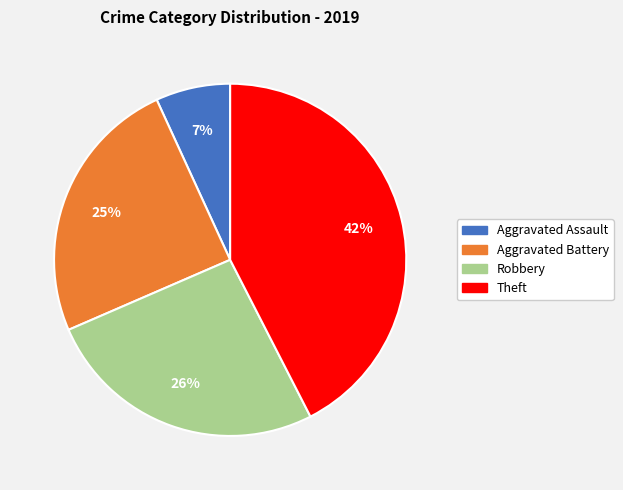

Which slice is the largest?

Theft